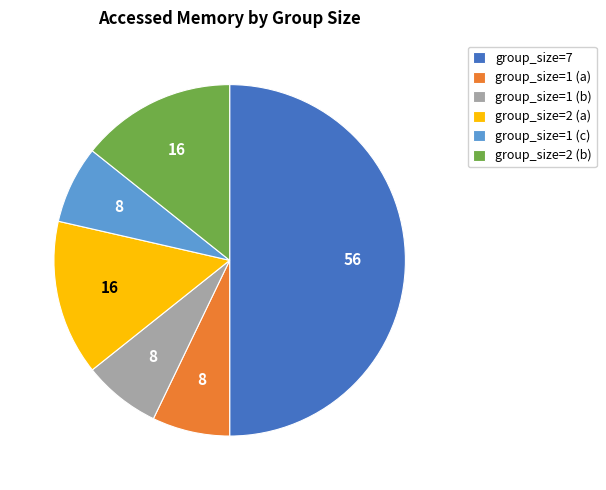

Between group_size=2 (b) and group_size=7, which is larger?

group_size=7